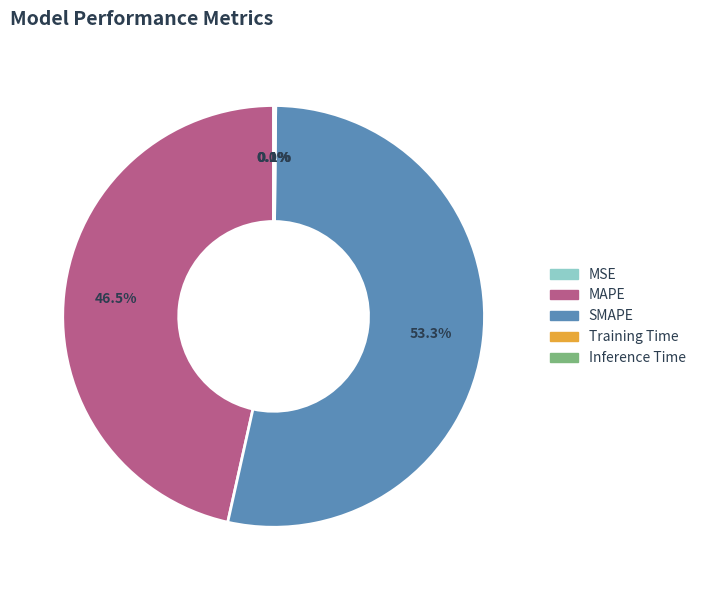

Do MAPE and SMAPE together represent more than half of the pie?

Yes